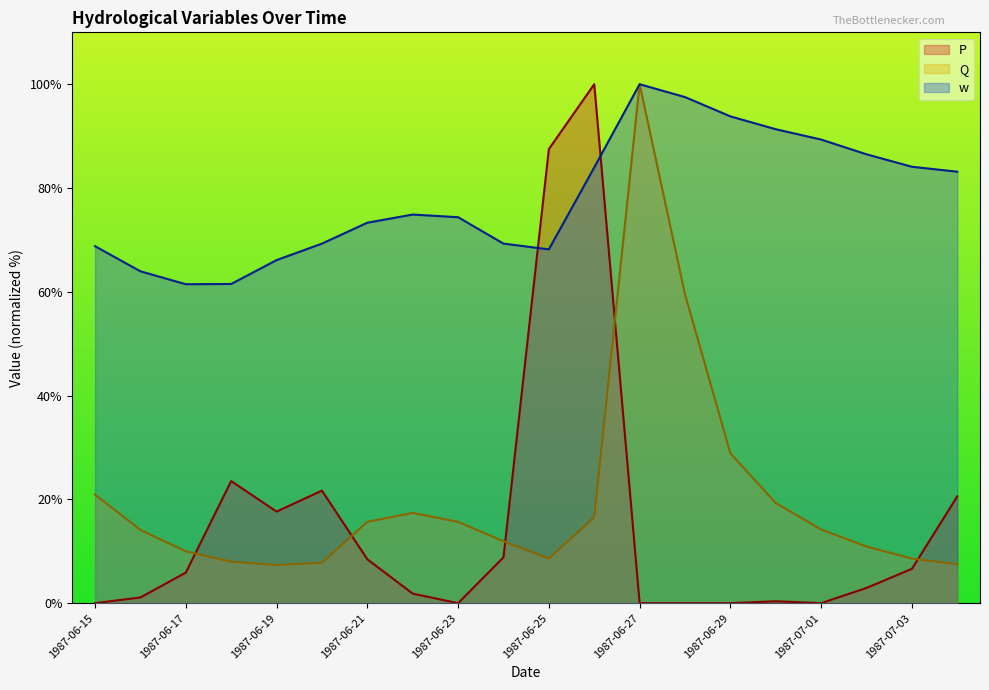

Reading left to right, transcribe all the data shown in this chart.

P: 0.0	1.1	5.9	23.5	17.6	21.7	8.5	1.8	0.0	8.8	87.5	100.0	0.0	0.0	0.0	0.4	0.0	2.9	6.6	20.6
Q: 20.9	14.1	10.0	8.0	7.4	7.8	15.7	17.4	15.7	11.9	8.6	16.5	100.0	59.5	28.9	19.3	14.2	10.9	8.6	7.5
w: 68.8	64.0	61.5	61.5	66.1	69.3	73.3	74.9	74.4	69.3	68.2	84.0	100.0	97.5	93.8	91.3	89.3	86.5	84.1	83.1